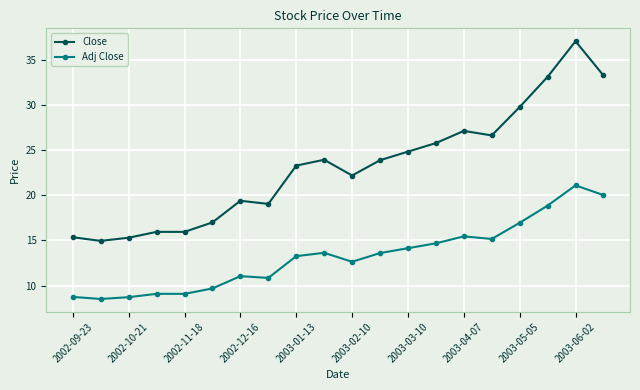

Which series has the widest spread of values?

Close